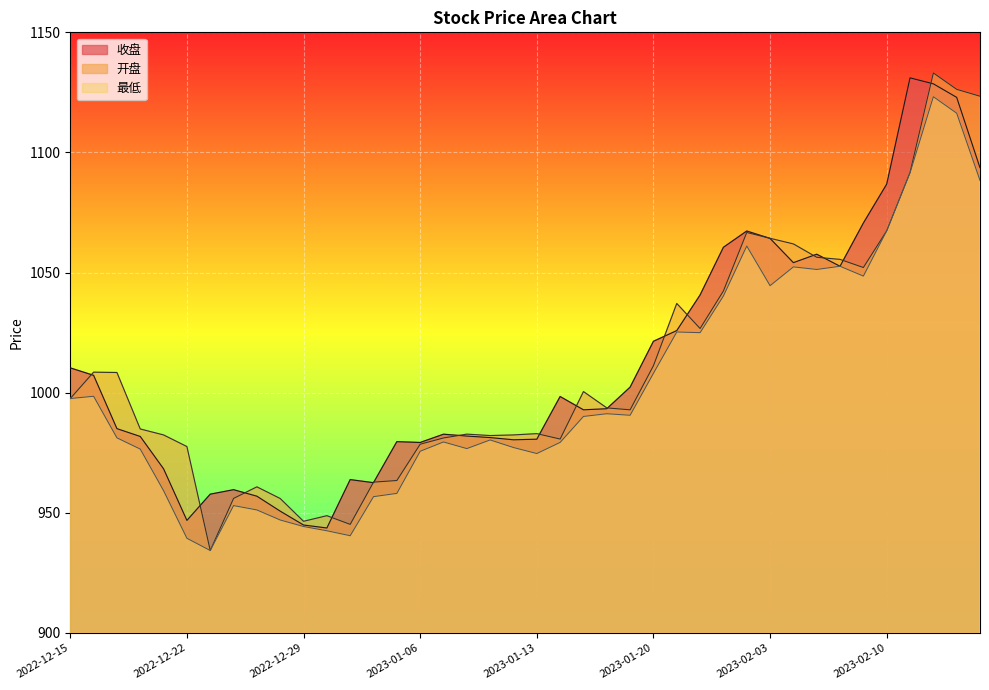

At which category does 收盘 reach its first local peak?

2022-12-26